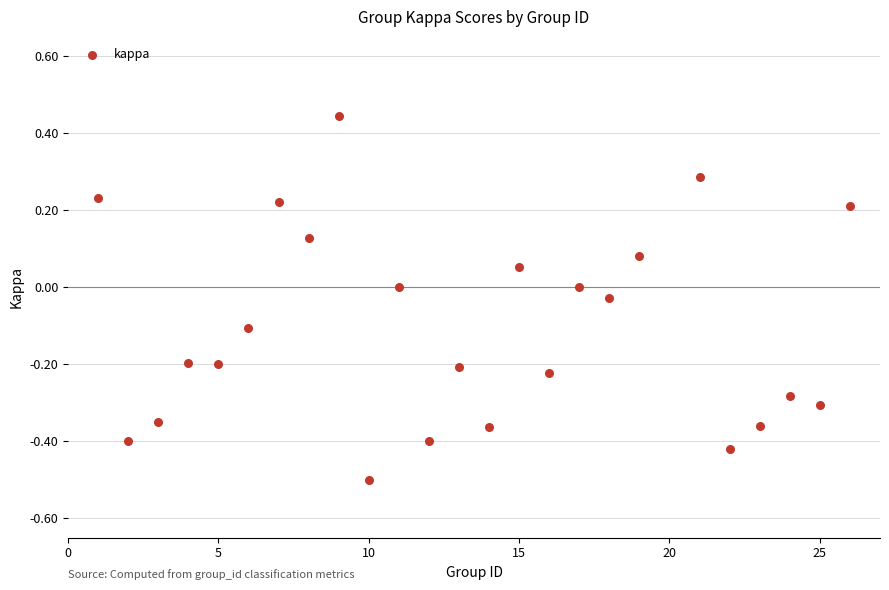

What is the range of X values (max minus min)?

25.0